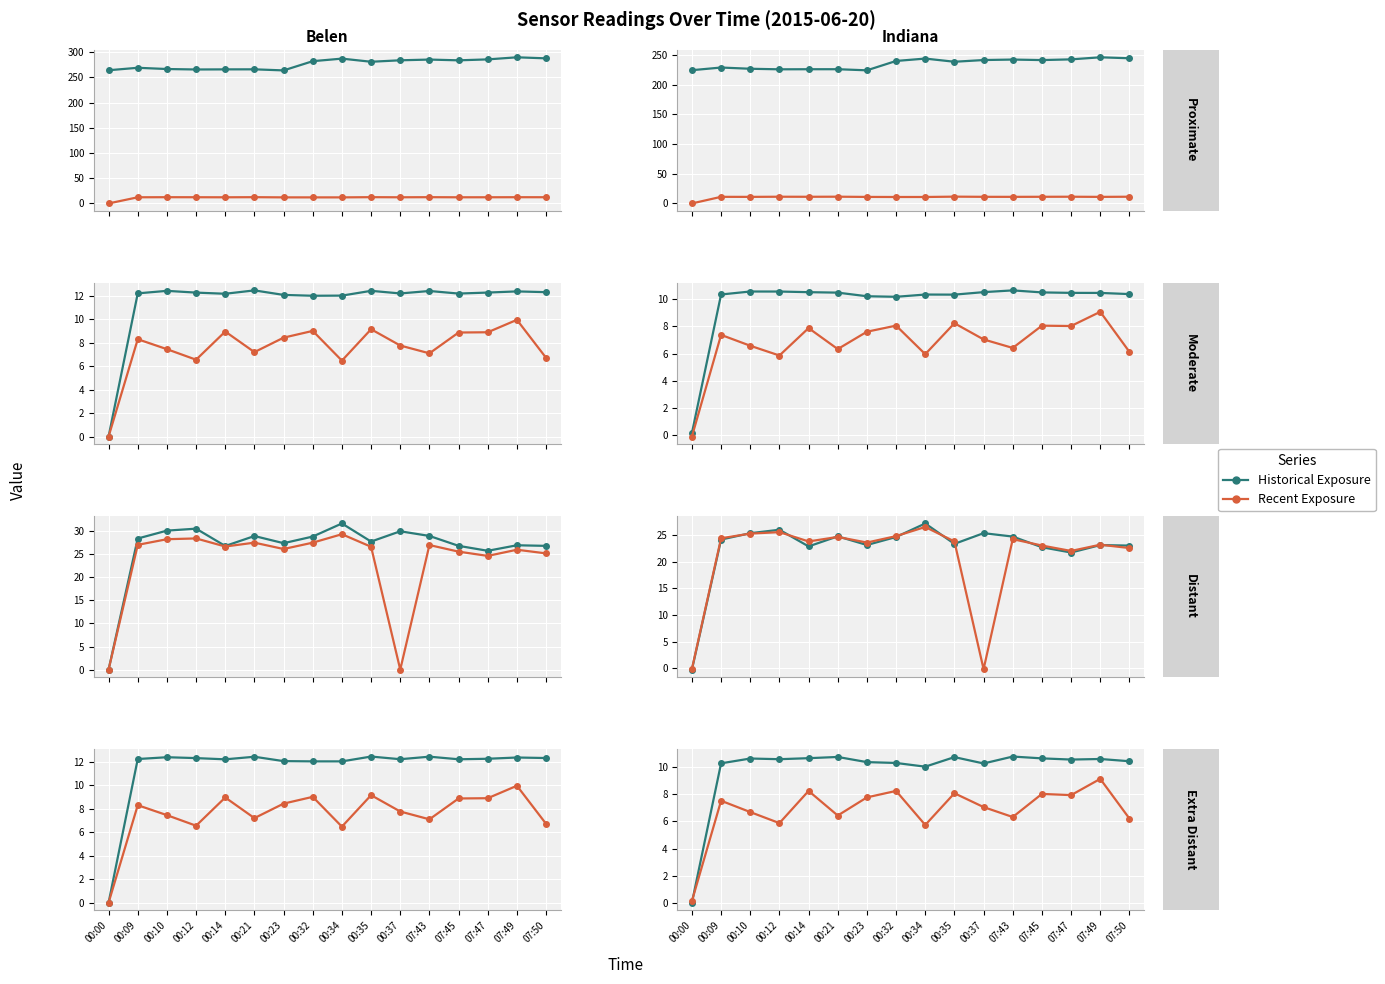

The Recent Exposure series shows 8.2 at 00:32. True or false?

True